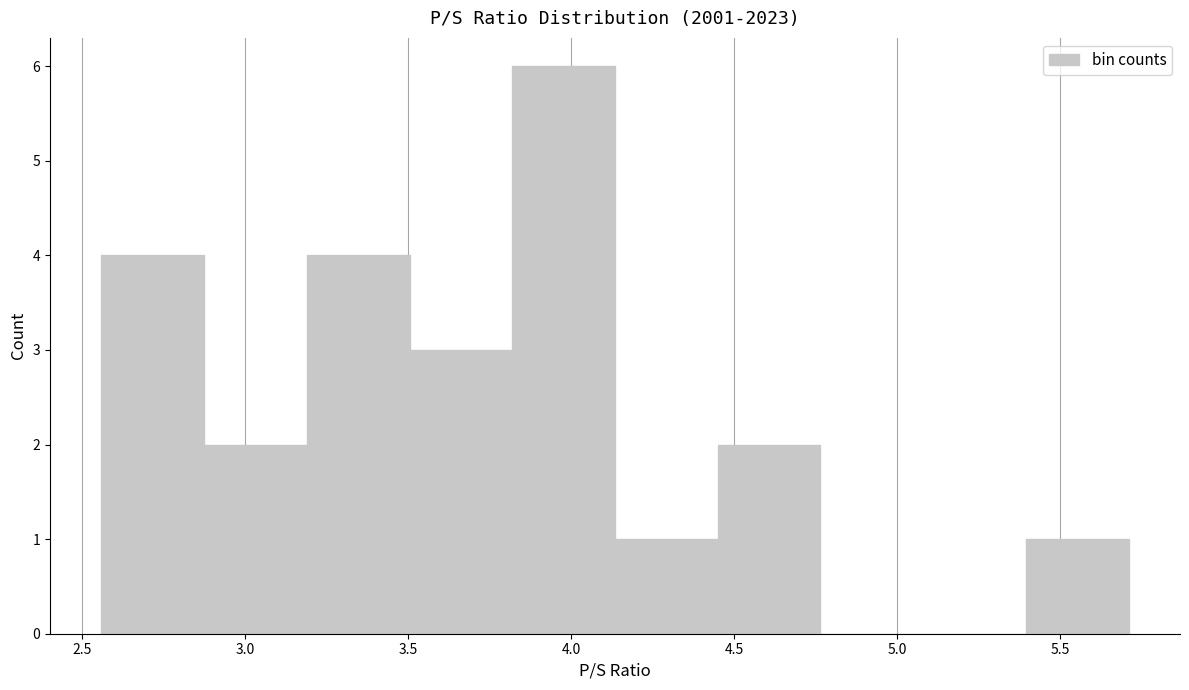

Reading left to right, list every bar in this chart as the range it spans on the x-axis followed by its height. Neither the bar edges nor the heights are printed on the chart, so give them approximately, as read against the axes.

2.560 to 2.875: 4
2.875 to 3.190: 2
3.190 to 3.505: 4
3.505 to 3.820: 3
3.820 to 4.135: 6
4.135 to 4.450: 1
4.450 to 4.765: 2
4.765 to 5.080: 0
5.080 to 5.395: 0
5.395 to 5.710: 1